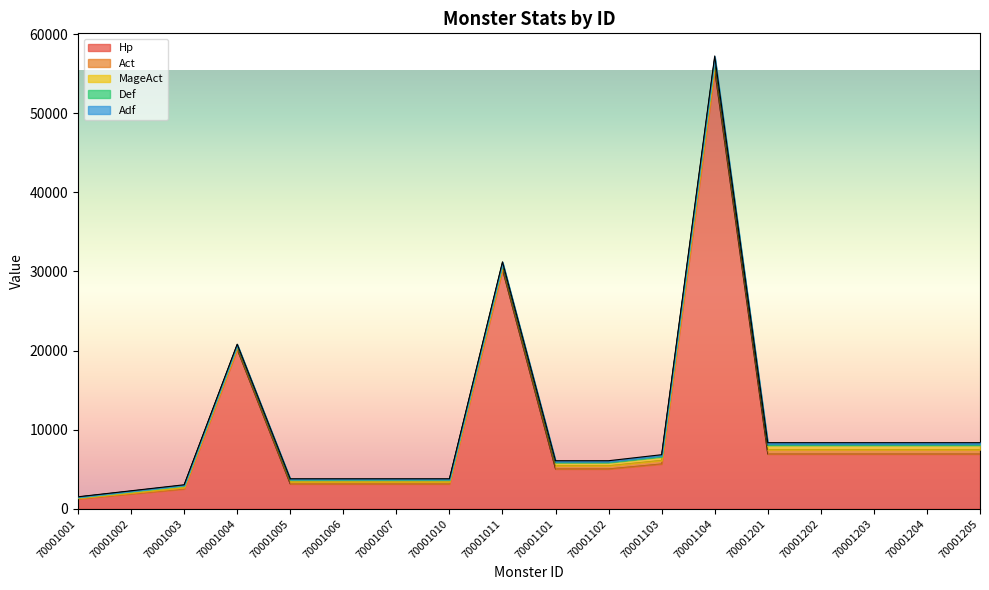

Does the chart have visible grid lines?

No